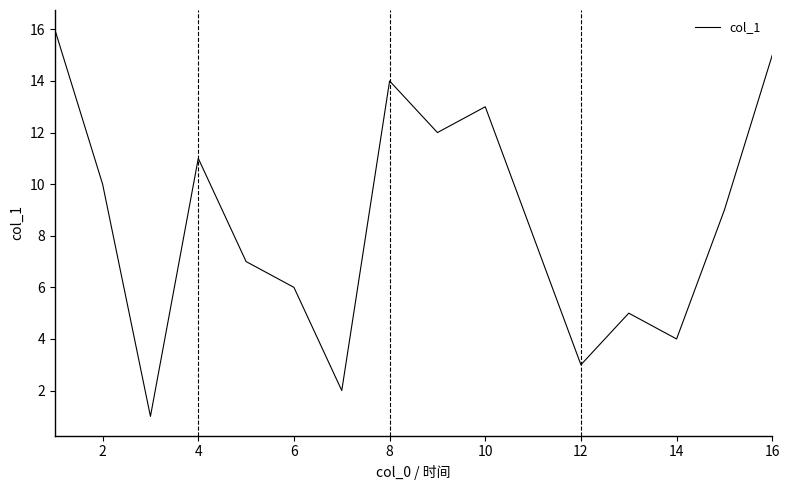

What is the maximum value shown in the chart?

16